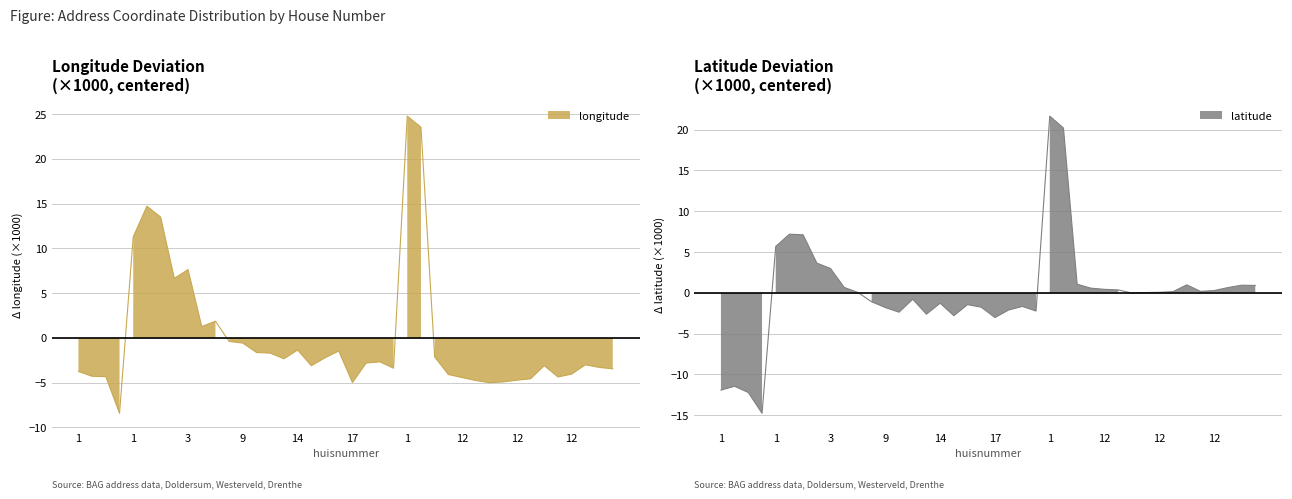

What are all the series names shown in the legend?

longitude, latitude